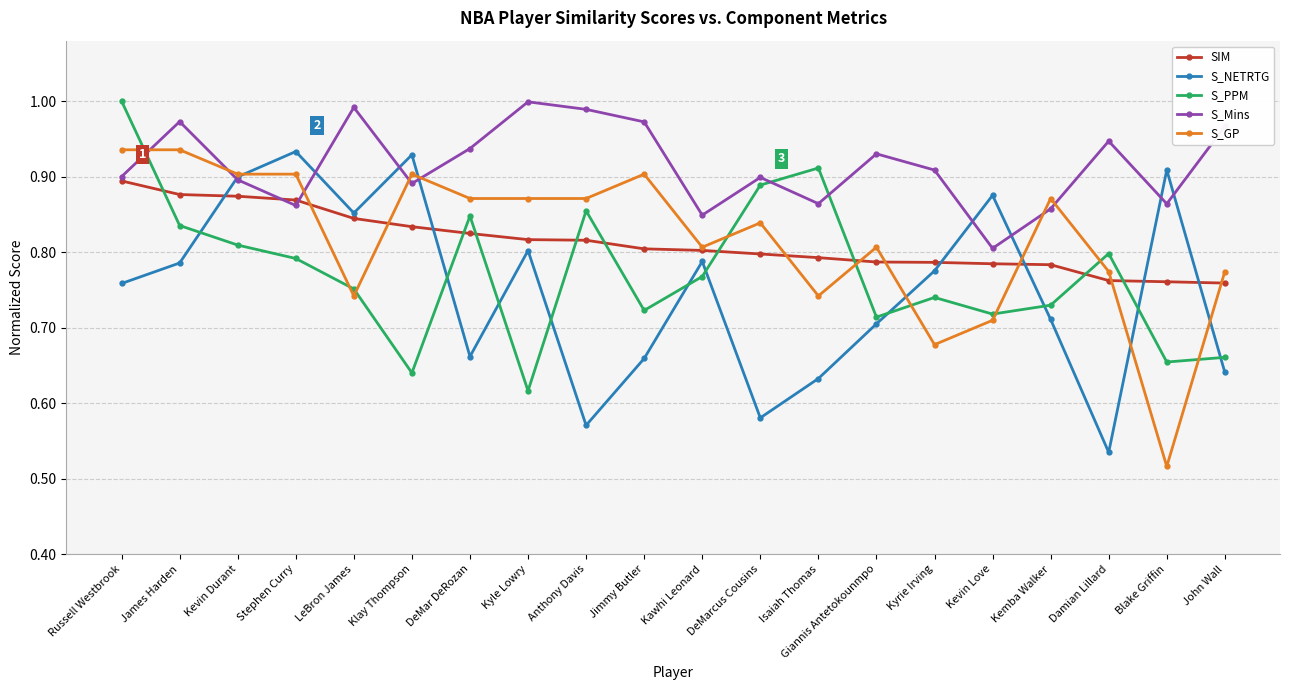

Between which two adjacent categories do S_PPM and S_NETRTG first intersect?

James Harden and Kevin Durant